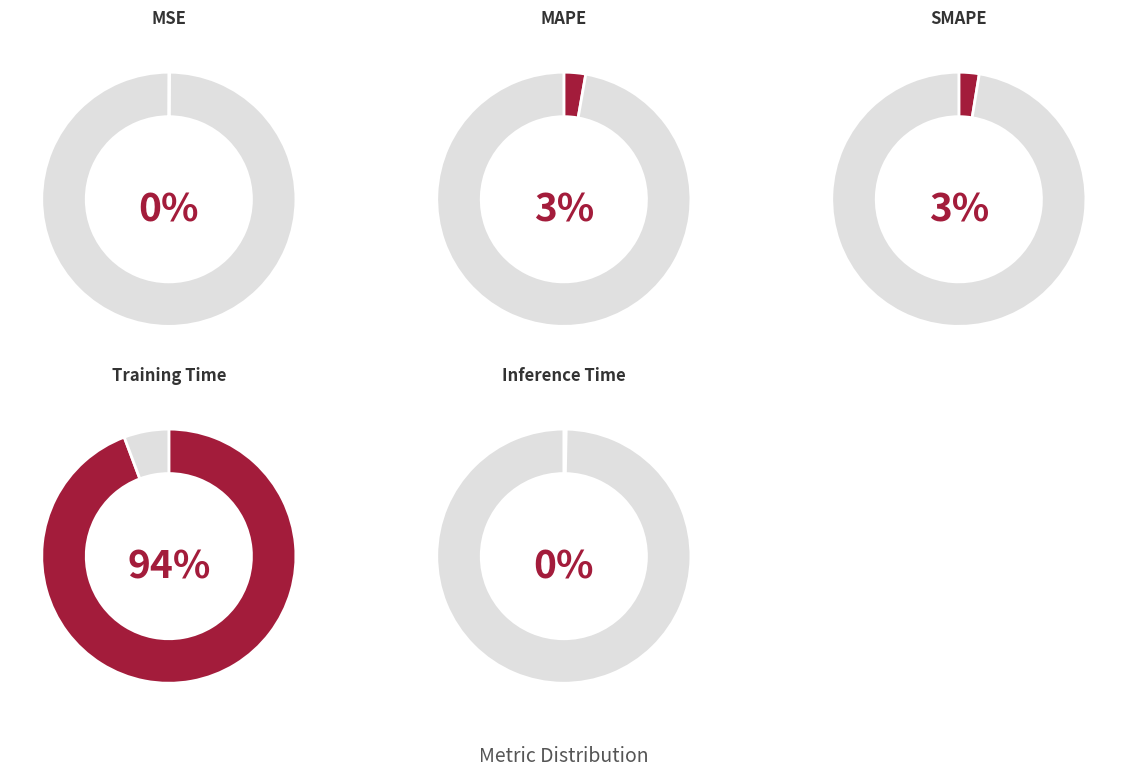

True or false: Training Time accounts for 99% of the total.

False